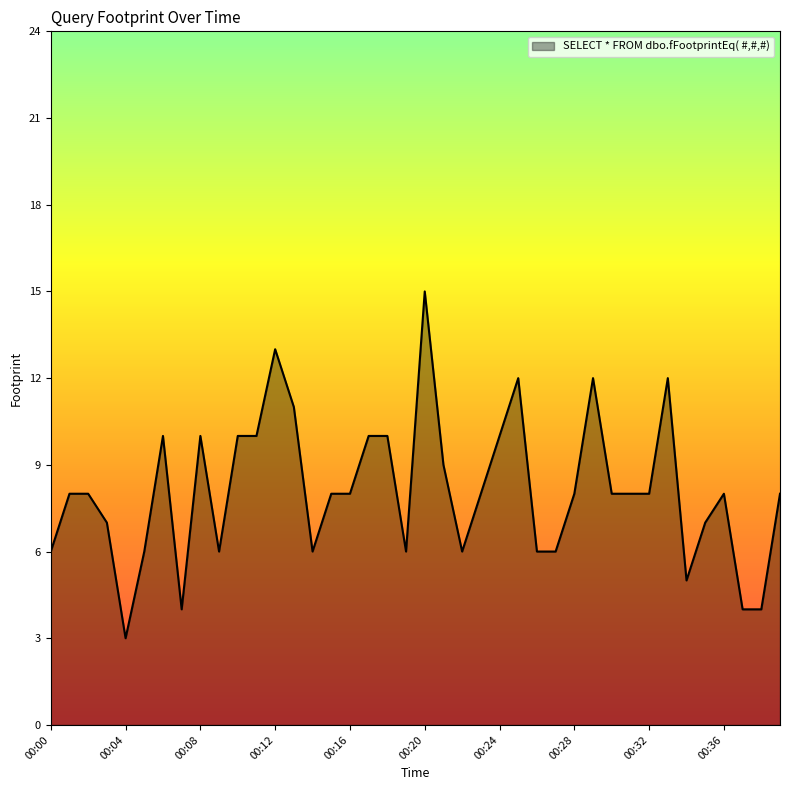

What is the minimum value shown in the chart?

3